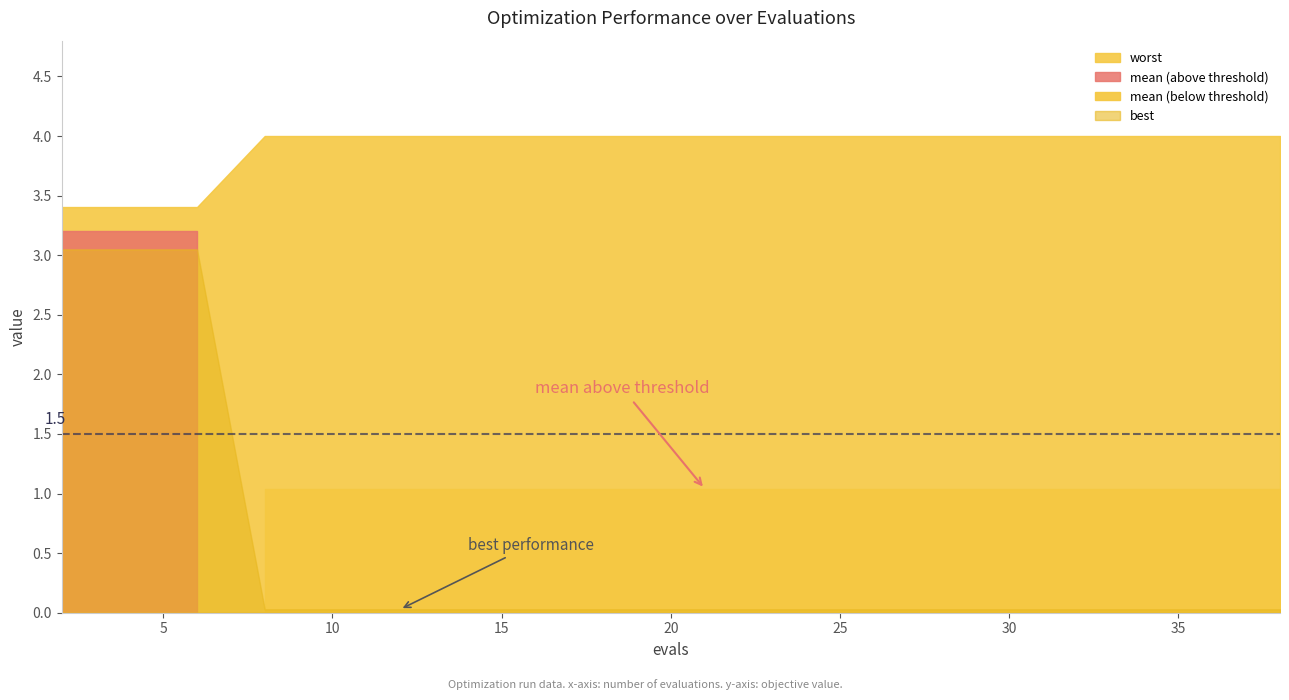

Which series has the largest total across all categories?

worst